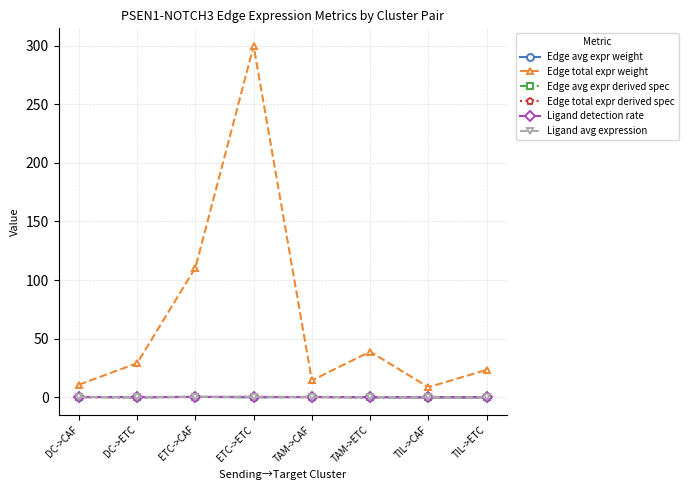

What position from the right is TIL->CAF?

2